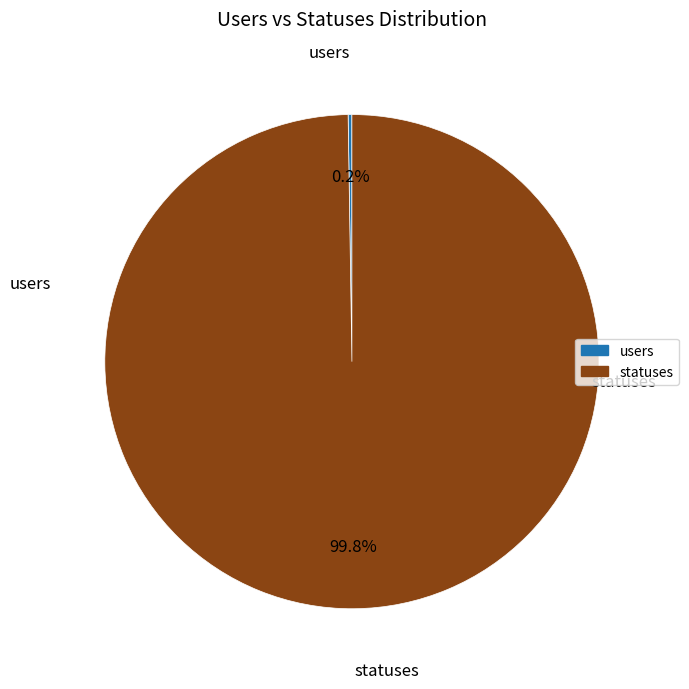

Which slice represents more than half of the pie?

statuses